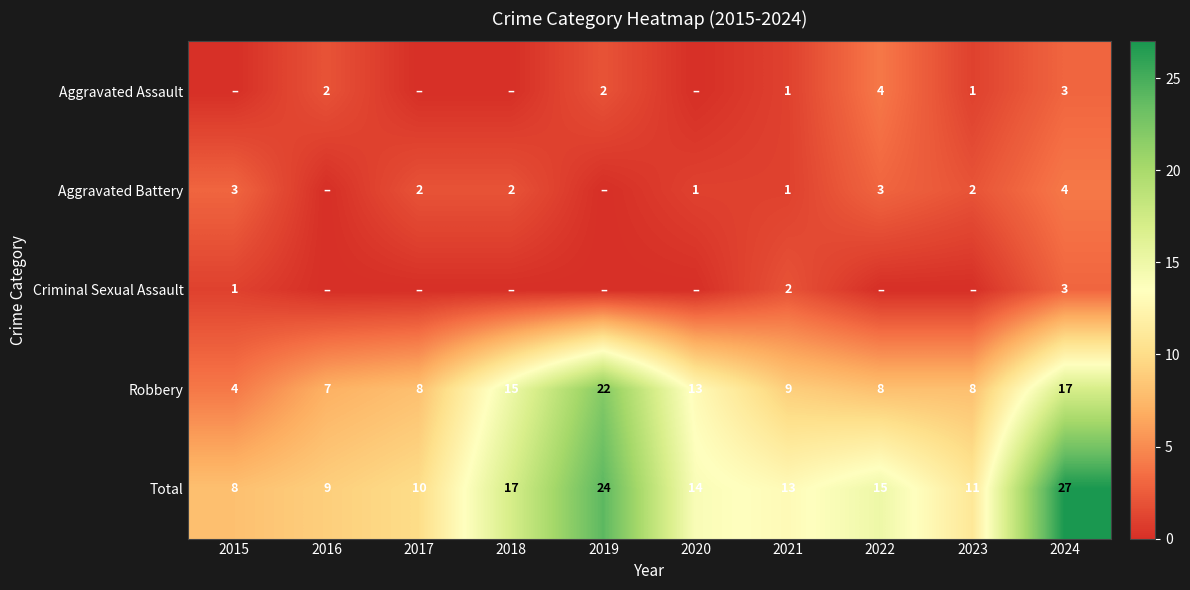

Which category has the highest value in the Total series?

2024